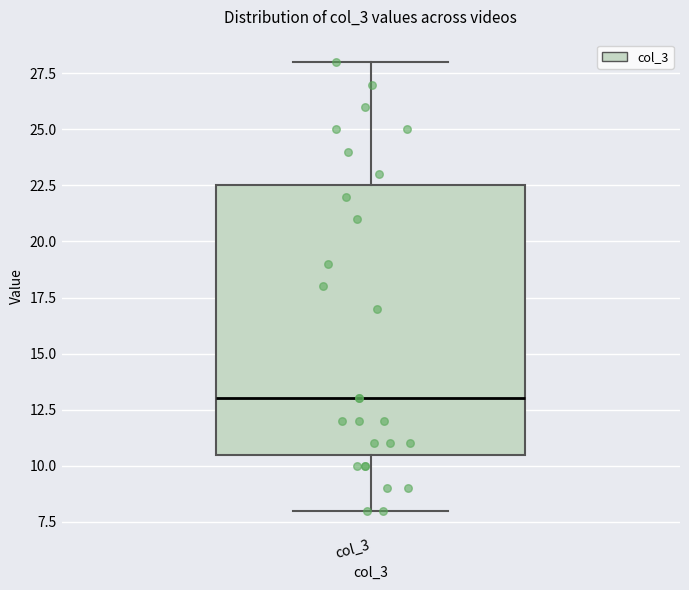

Where is the lower edge of the box for col_3 on the y-axis? The values are not printed on the chart, so give them approximately, as read against the axis.

10.5